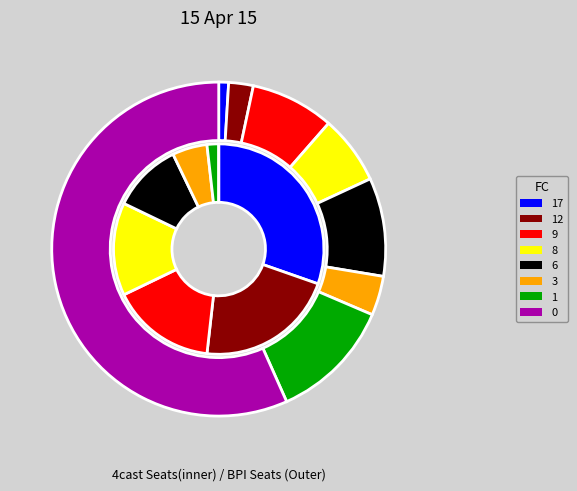

Does 4 represent more than half of the total?

No